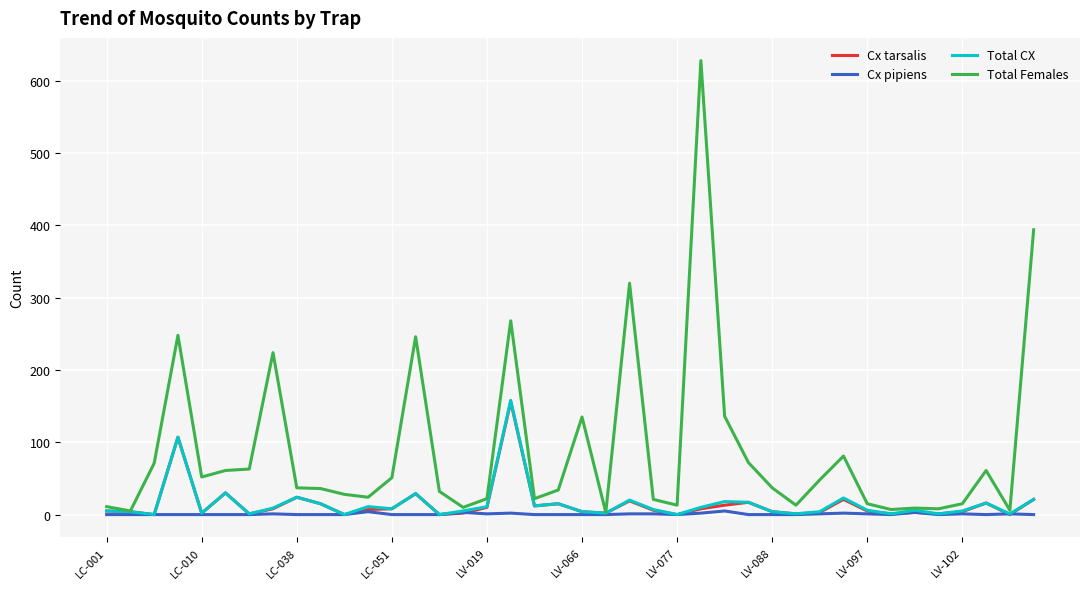

What is the maximum value for Total Females?

628